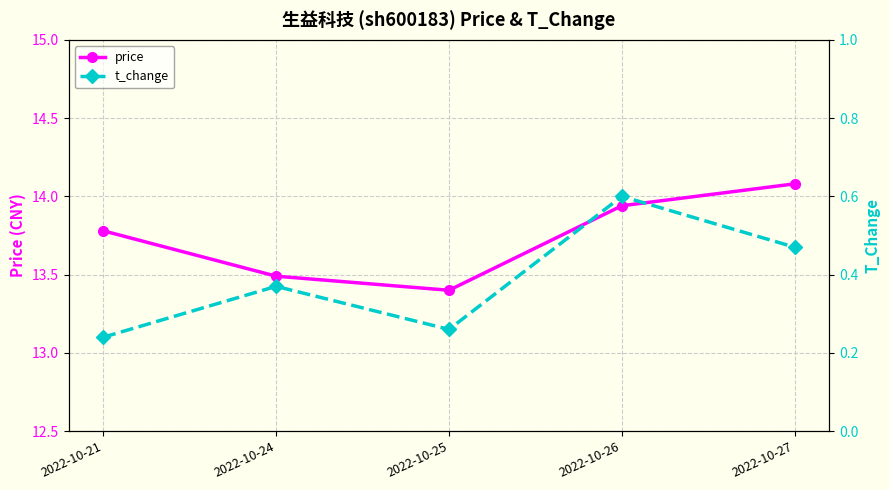

What is the value of the price point at the 2nd from the left?

13.5